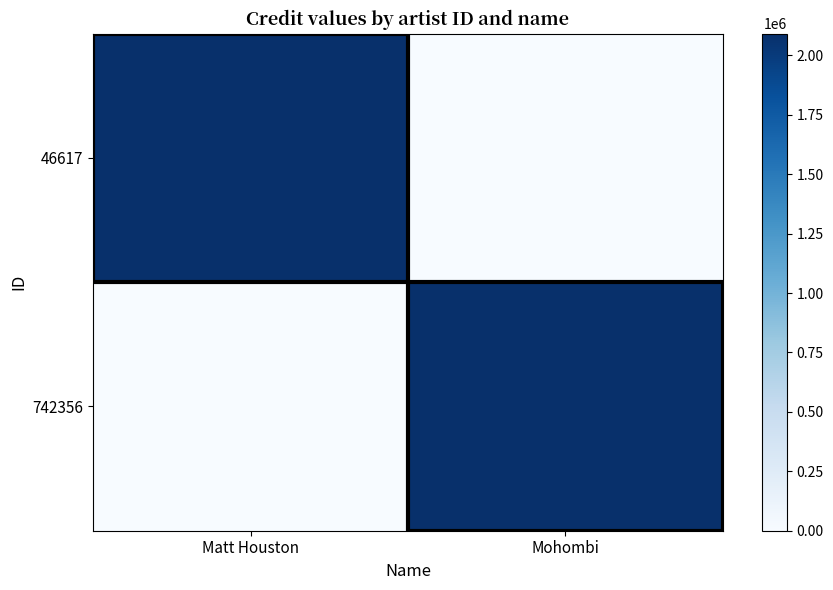

Which label corresponds to the smallest value in the chart?

Mohombi